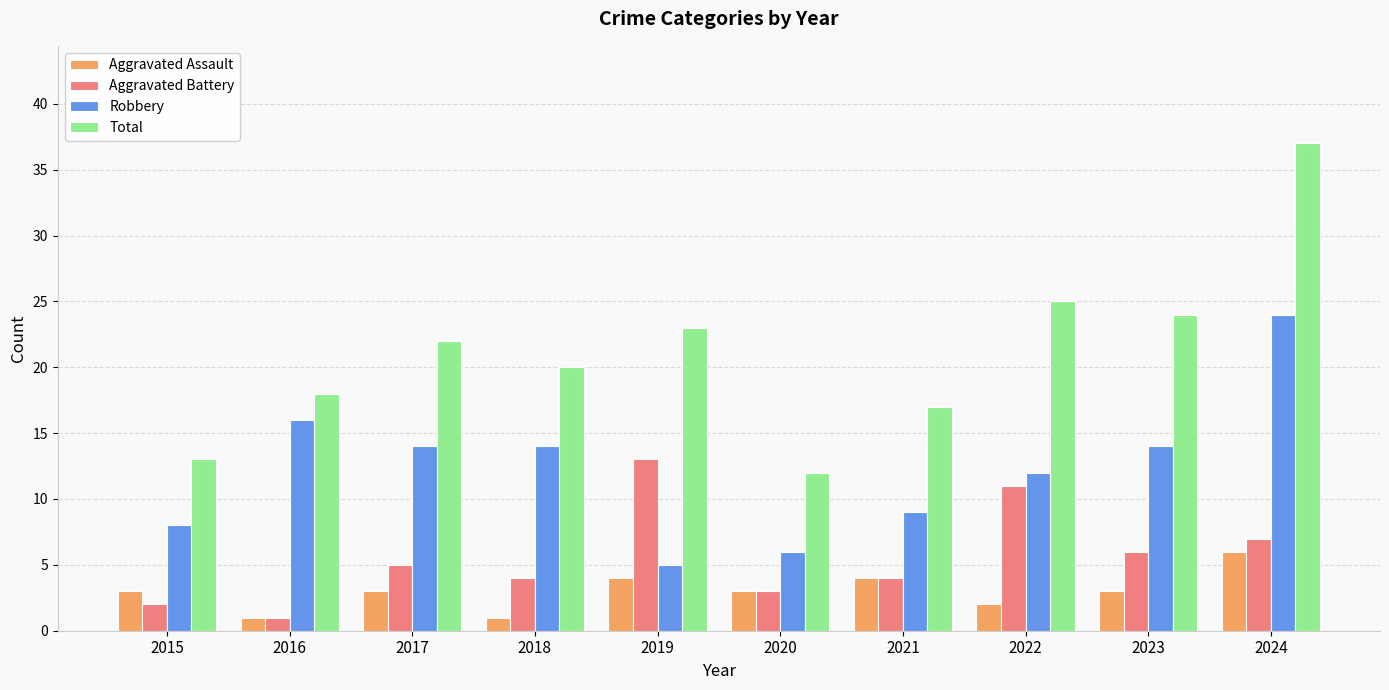

Which series changed the most between 2016 and 2022?

Aggravated Battery